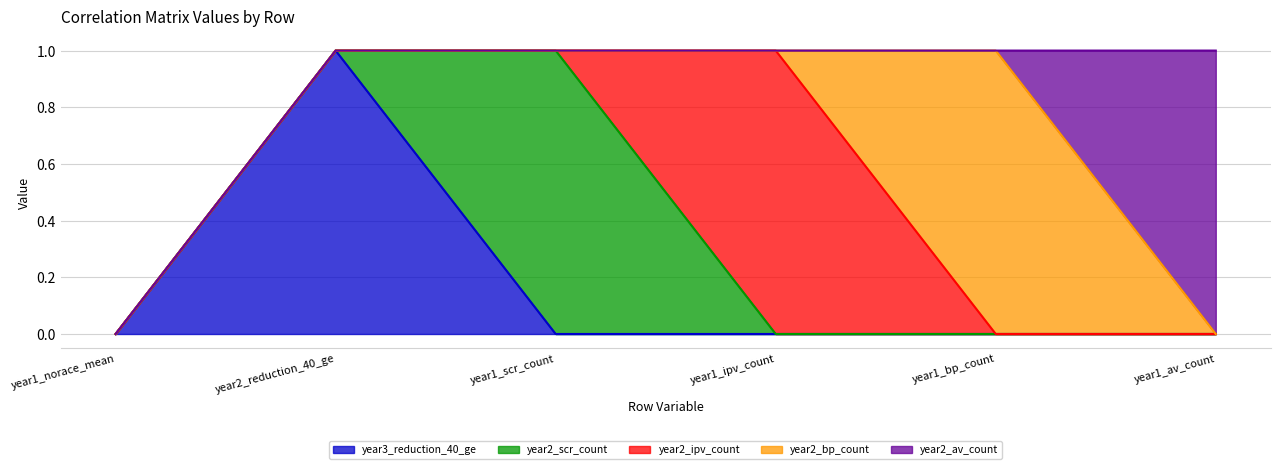

Does the chart display data point markers on the line(s)?

No